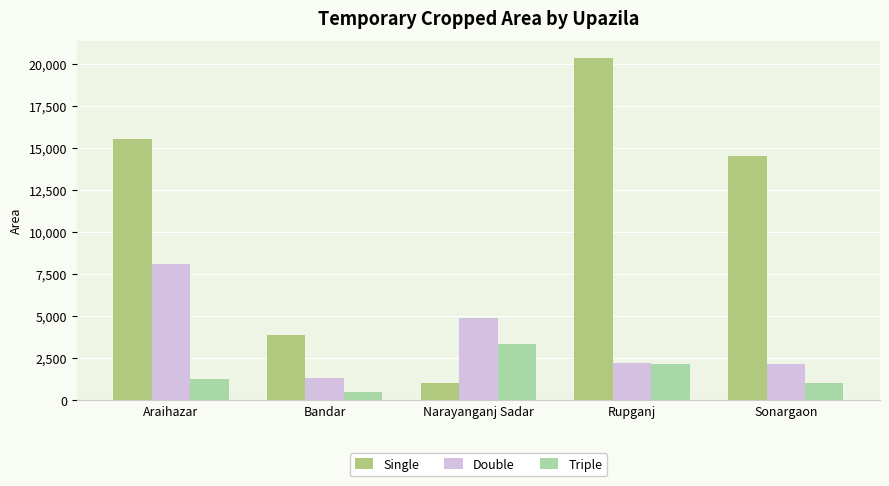

Which category has the highest value in the Triple series?

Narayanganj Sadar